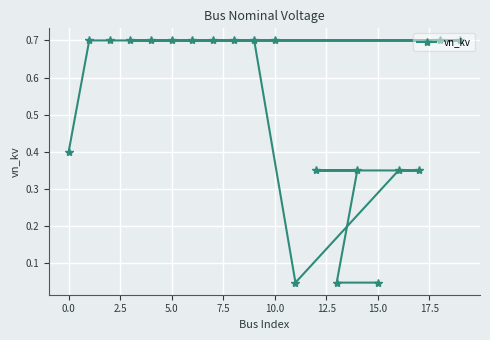

The chart shows a value of 0.7 at 5.0. True or false?

True